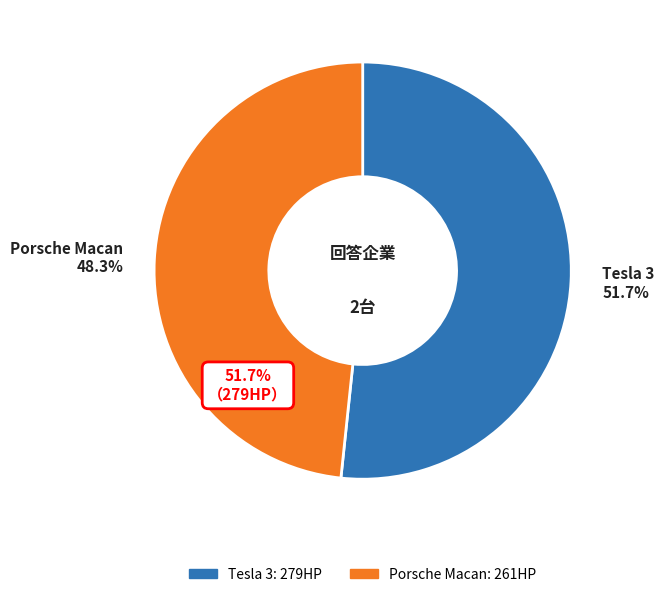

Between Porsche Macan and Tesla 3, which is larger?

Tesla 3